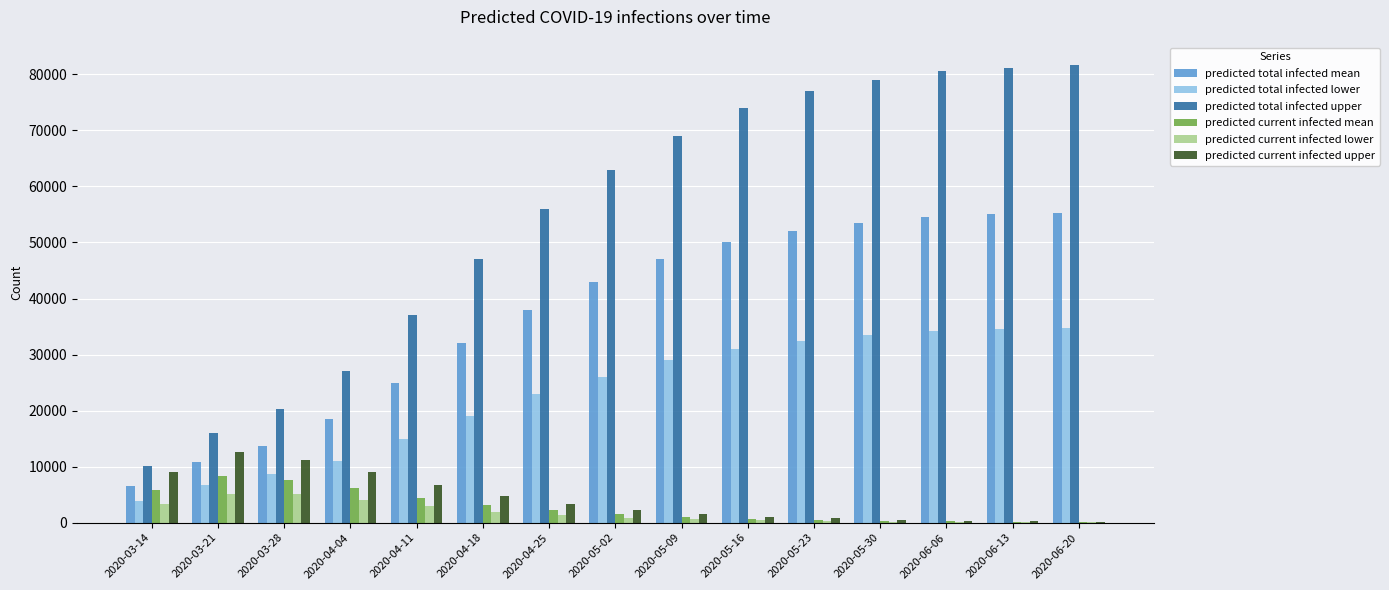

What are all the series names shown in the legend?

predicted total infected mean, predicted total infected lower, predicted total infected upper, predicted current infected mean, predicted current infected lower, predicted current infected upper